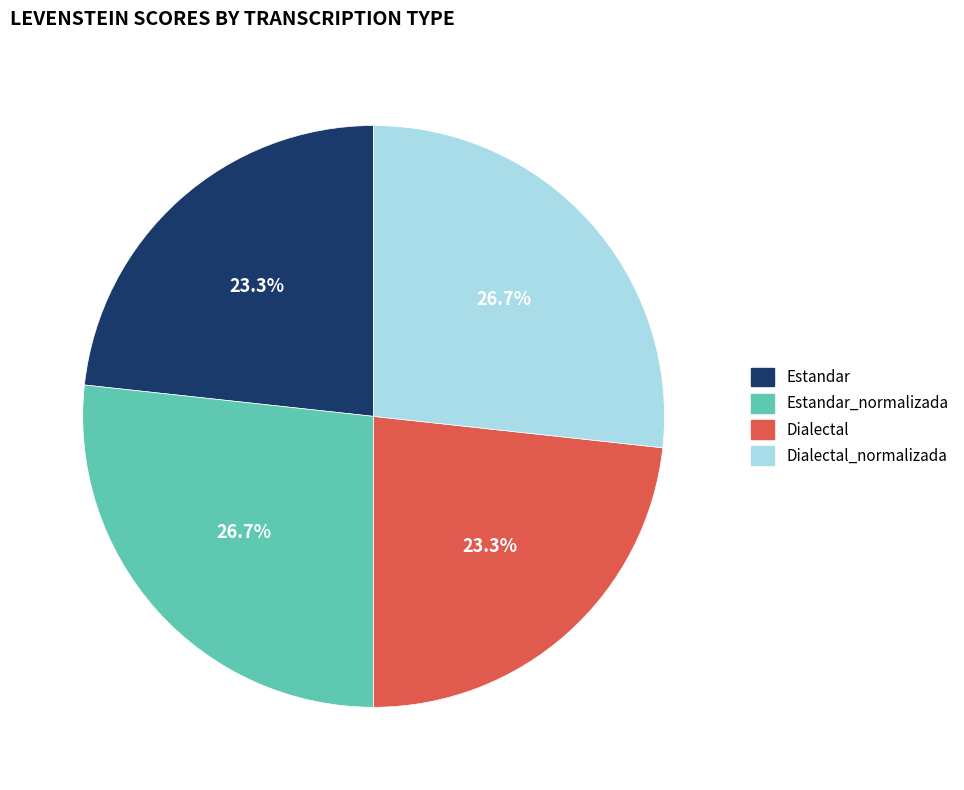

Count the number of slices in the pie.

4